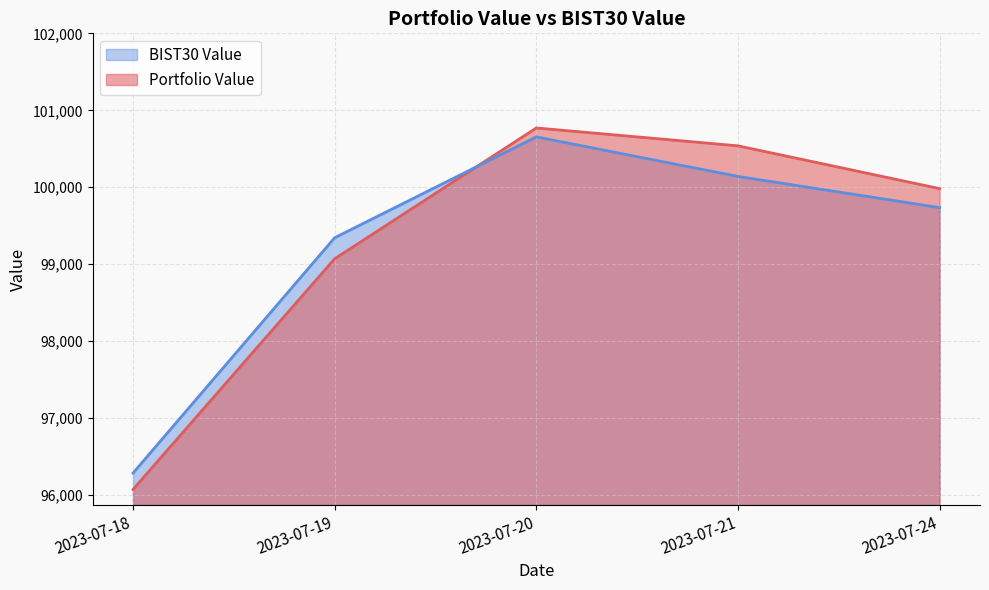

Reading left to right, transcribe all the data shown in this chart.

Portfolio Value: 2023-07-18=96073.6	2023-07-19=99070.8	2023-07-20=100770.5	2023-07-21=100538.3	2023-07-24=99982.4
BIST30 Value: 2023-07-18=96285.8	2023-07-19=99344.0	2023-07-20=100654.6	2023-07-21=100140.6	2023-07-24=99735.4